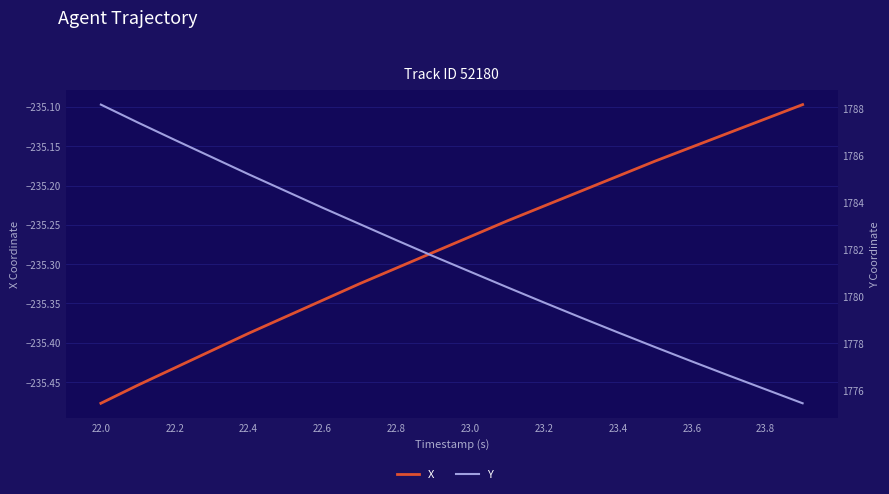

What are all the series names shown in the legend?

X, Y